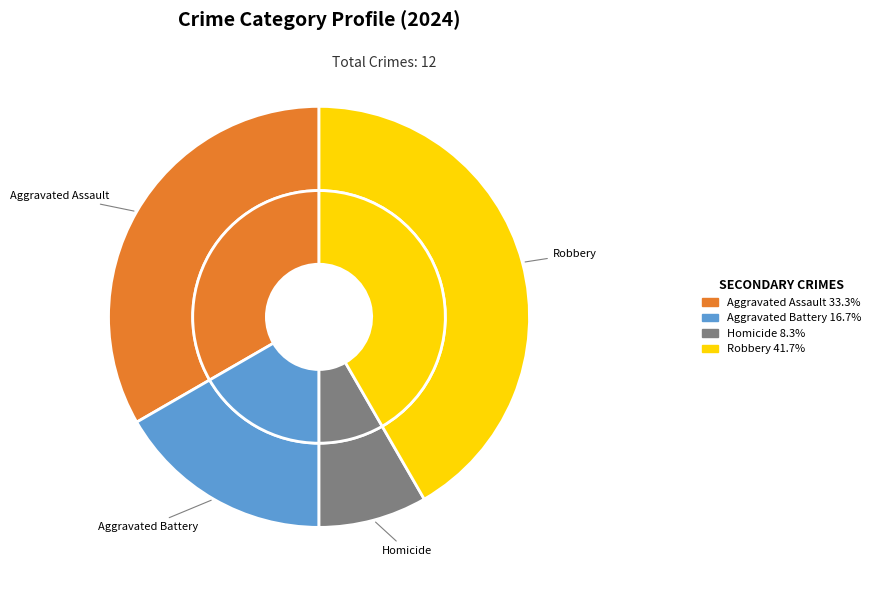

What is the smallest slice in the pie chart?

Homicide